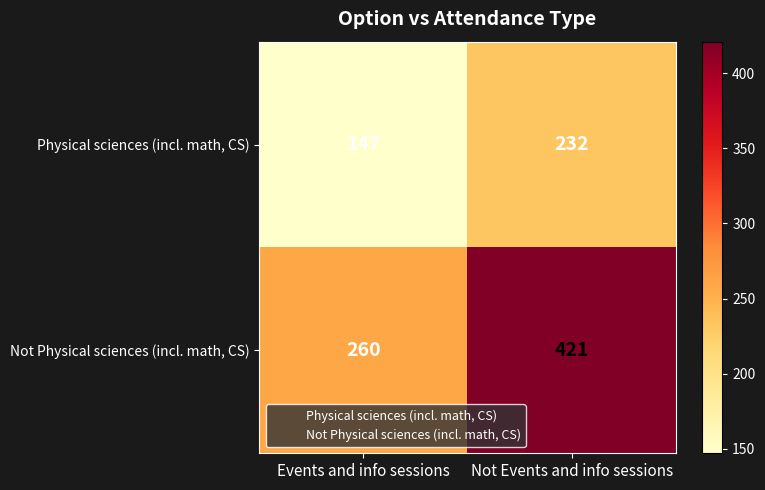

What is the total value across all series at Events and info sessions?

407